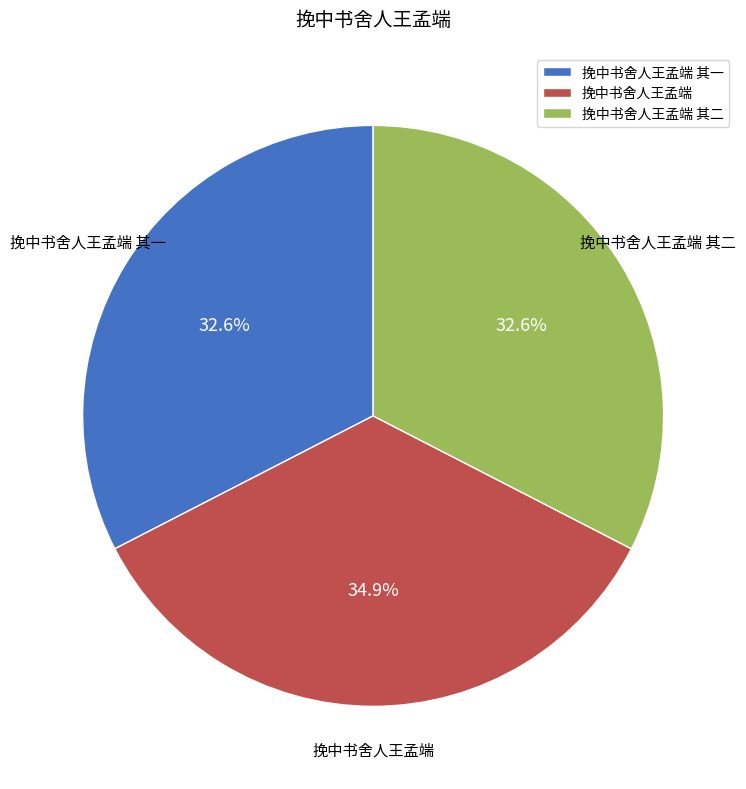

Approximately how many times larger is the value at 挽中书舍人王孟端 其二 compared to 挽中书舍人王孟端?

0.9